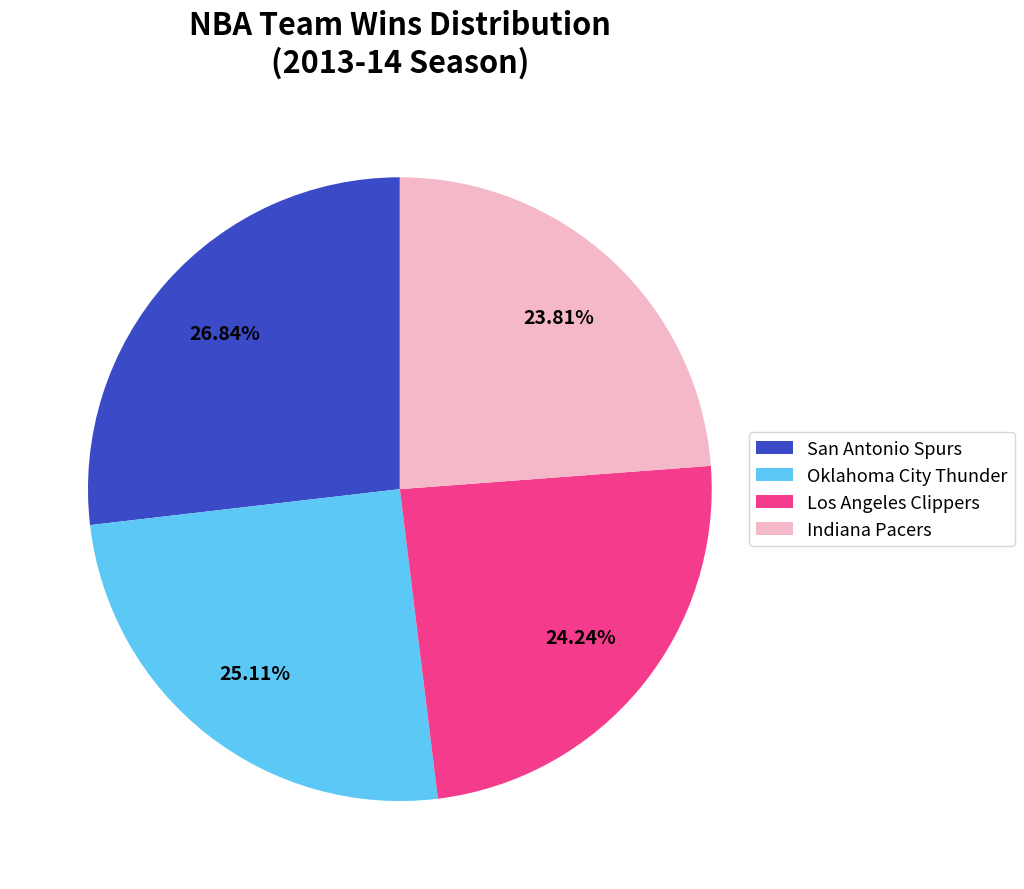

Combined, do Oklahoma City Thunder and Indiana Pacers account for over 50%?

No